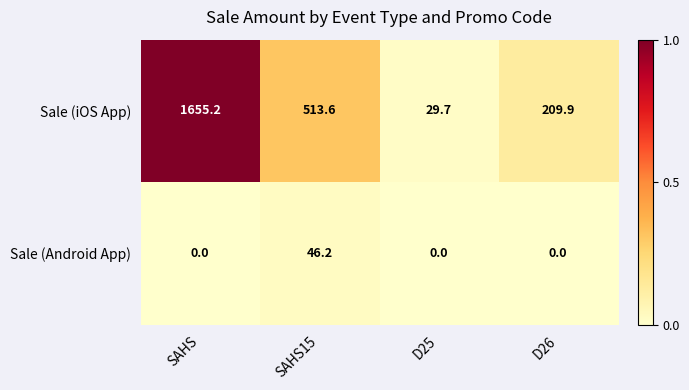

Where is Sale (iOS App) nearest to the value 842?

SAHS15